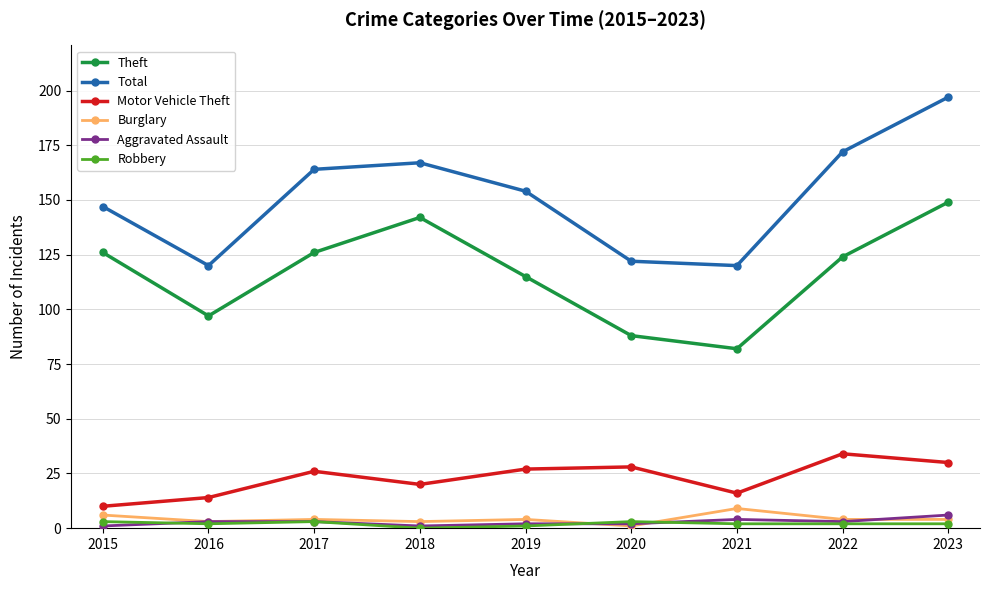

What is the sum of the Burglary values at 2016 and 2020?

4